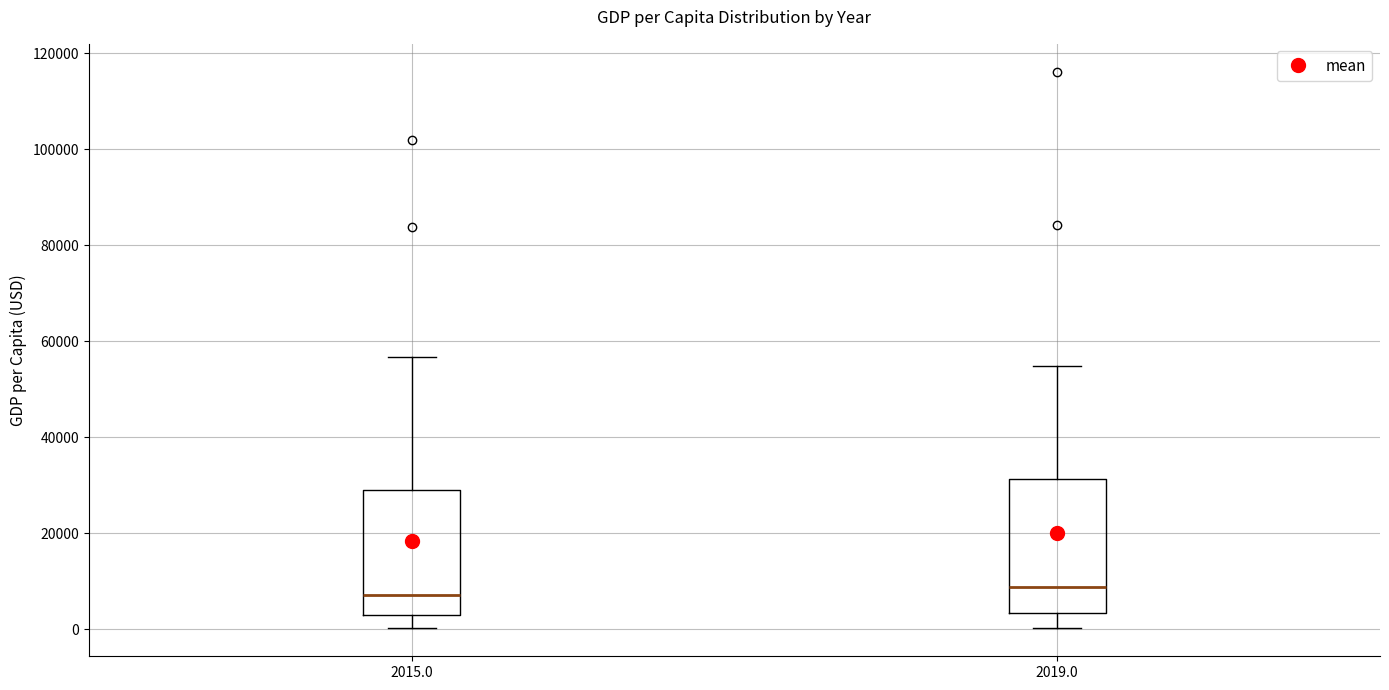

Where is the lower edge of the box at x = 2019.0 on the y-axis? The values are not printed on the chart, so give them approximately, as read against the axis.

4000